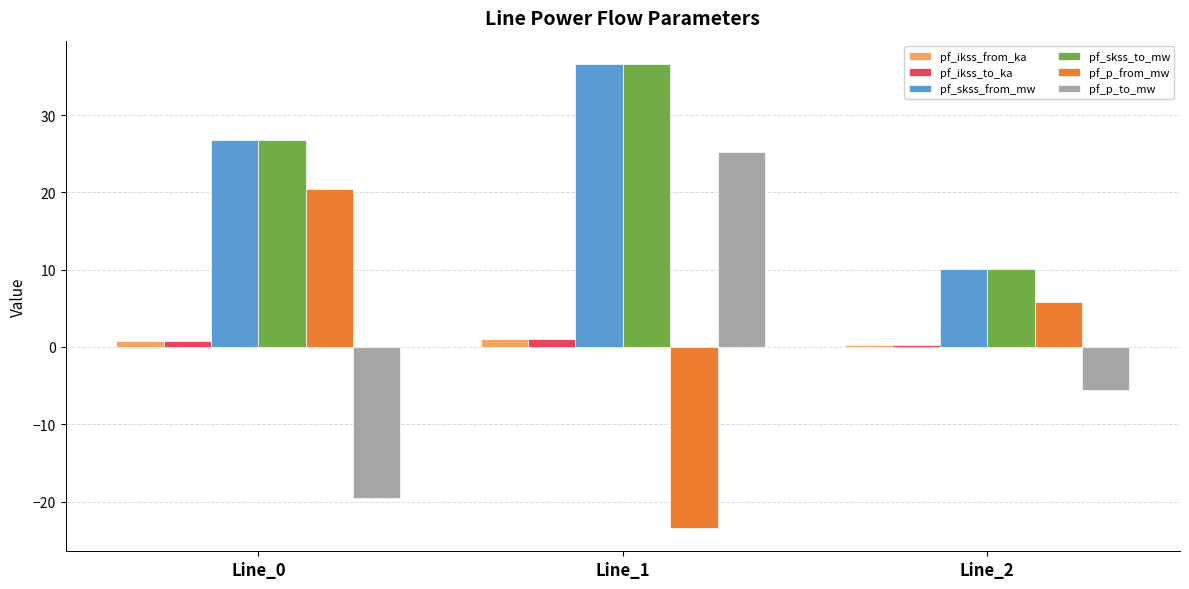

Reading left to right, transcribe all the data shown in this chart.

pf_ikss_from_ka: Line_0=0.8	Line_1=1.1	Line_2=0.3
pf_ikss_to_ka: Line_0=0.8	Line_1=1.1	Line_2=0.3
pf_skss_from_mw: Line_0=26.8	Line_1=36.6	Line_2=10.1
pf_skss_to_mw: Line_0=26.8	Line_1=36.6	Line_2=10.1
pf_p_from_mw: Line_0=20.5	Line_1=-23.4	Line_2=5.7
pf_p_to_mw: Line_0=-19.6	Line_1=25.2	Line_2=-5.6